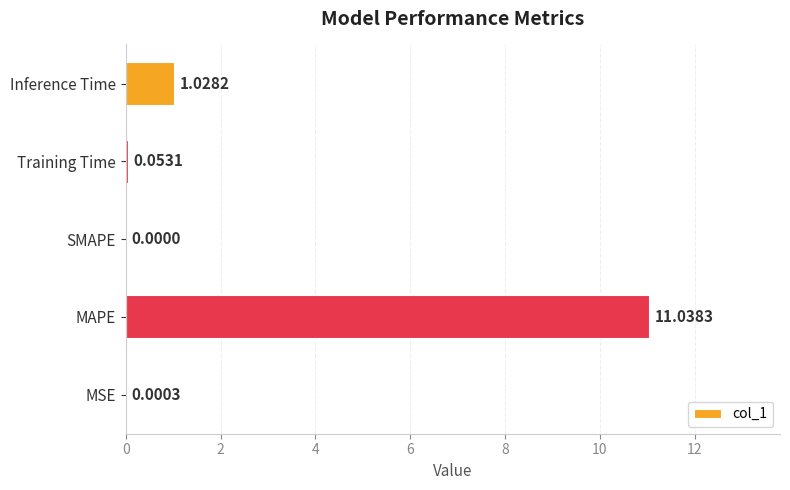

Which category has the highest value across all series?

MAPE